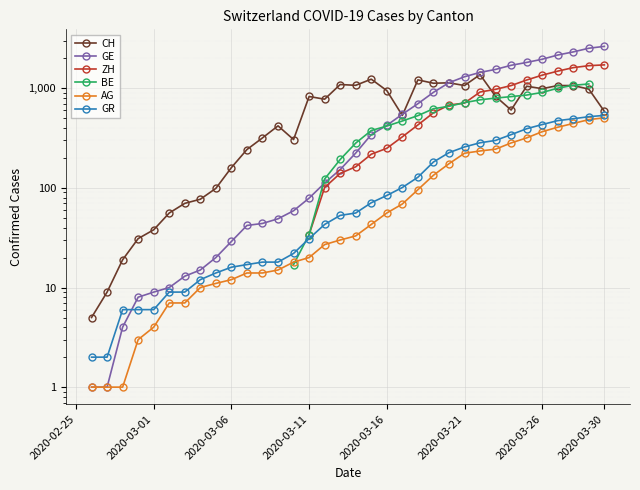

Between 16 and 20, which series saw the biggest shift?

GE